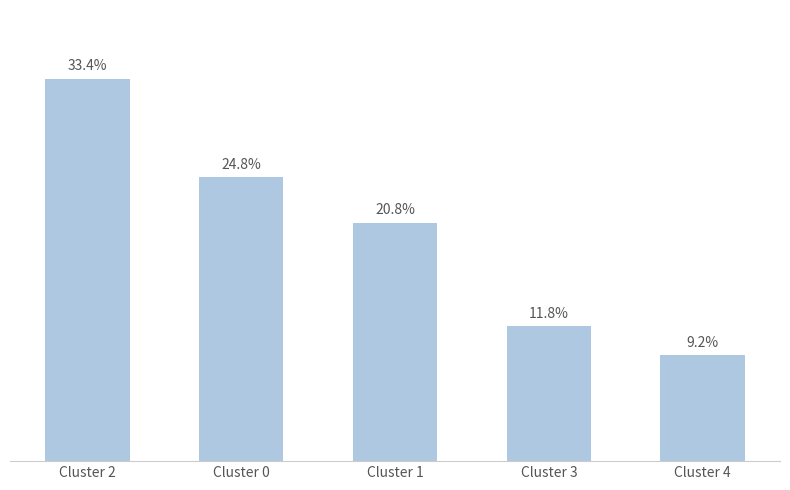

Approximately how many times larger is the value at Cluster 0 compared to Cluster 3?

2.1